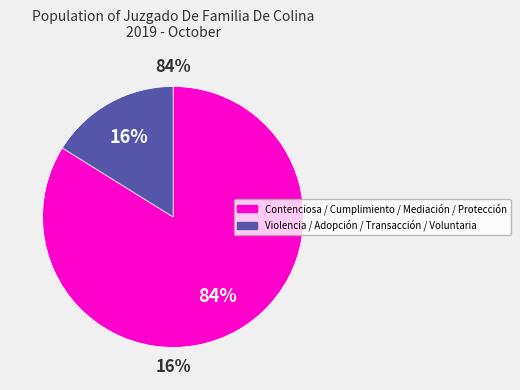

Which category has the biggest portion of the pie?

Contenciosa